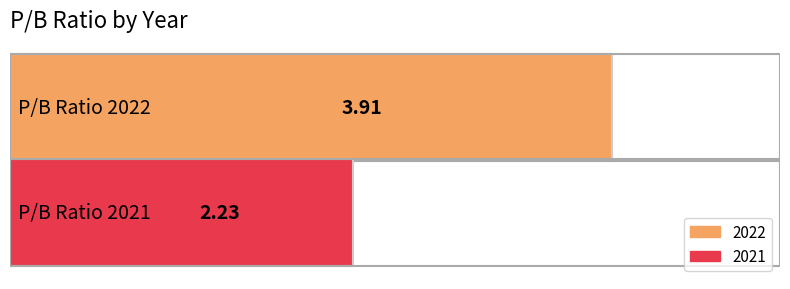

Does the chart contain any negative values?

No